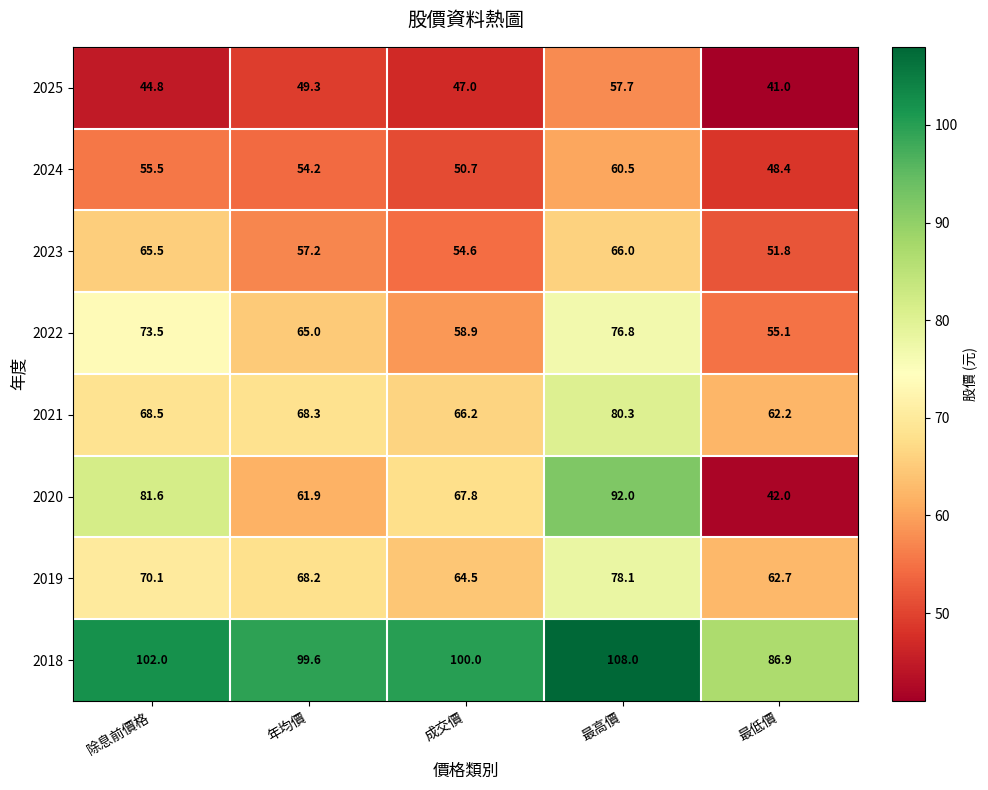

What is the sum of all 2022 values?

329.3